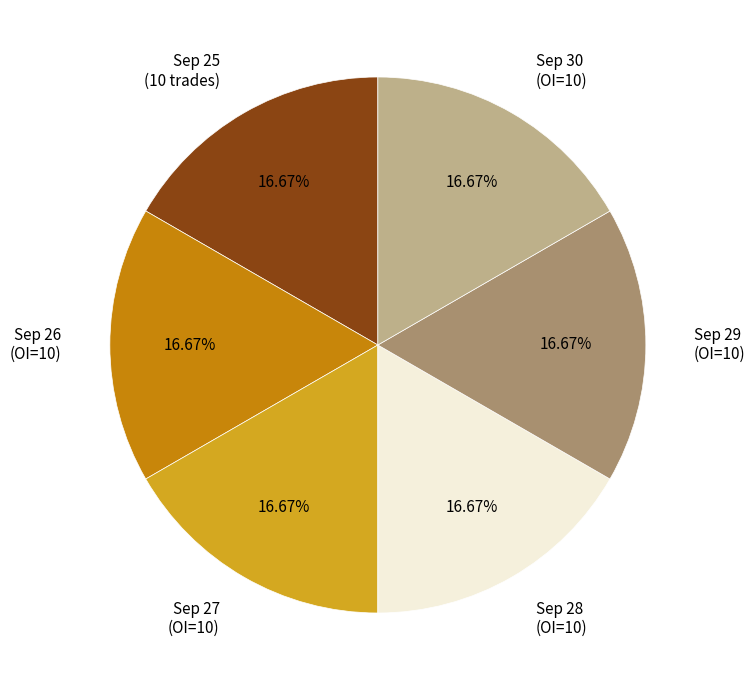

Do Sep 25 (10 trades) and Sep 30 (OI=10) together represent more than half of the pie?

No